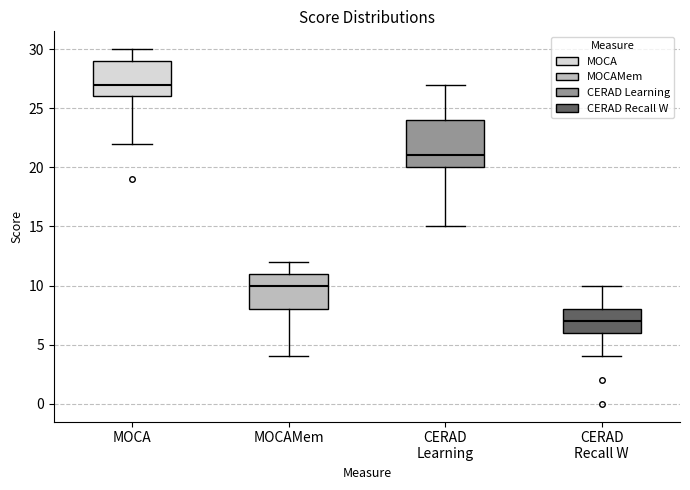

Where does the median line of the box for MOCA sit on the y-axis? The values are not printed on the chart, so give them approximately, as read against the axis.

27